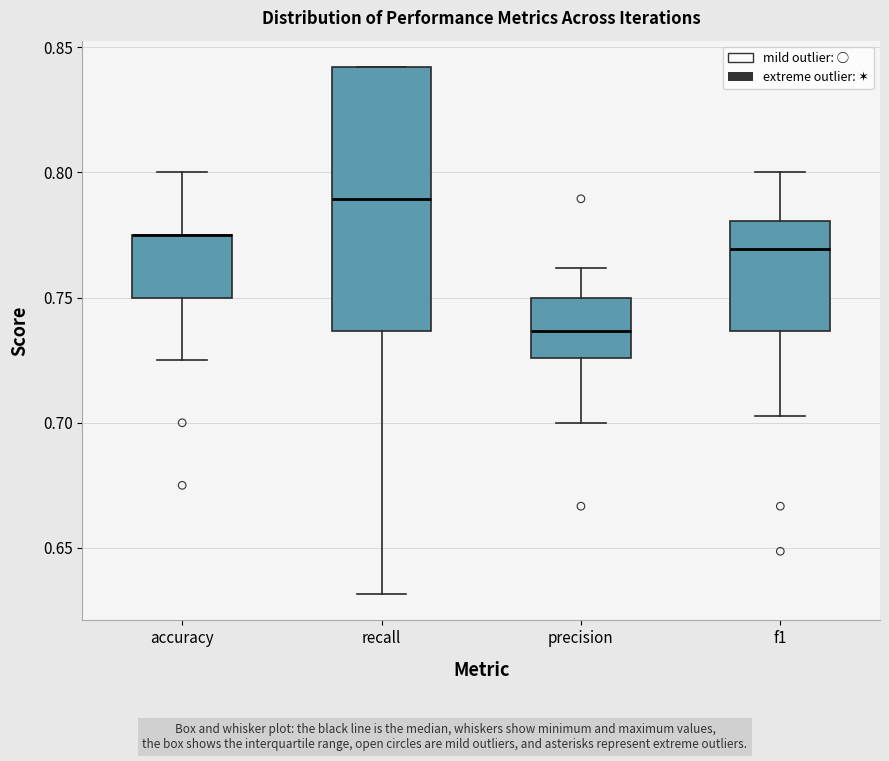

Reading left to right, read every box against the y-axis: the position of its median line, the range the box covers, and the ends of its whiskers. The values are not printed on the chart, so give them approximately, as read against the axis.

accuracy: median 0.775 (drawn on the box's upper edge), box 0.750 to 0.775, whiskers 0.725 to 0.800
recall: median 0.790, box 0.735 to 0.840, whiskers 0.630 to 0.840
precision: median 0.735, box 0.725 to 0.750, whiskers 0.700 to 0.760
f1: median 0.770, box 0.735 to 0.780, whiskers 0.705 to 0.800